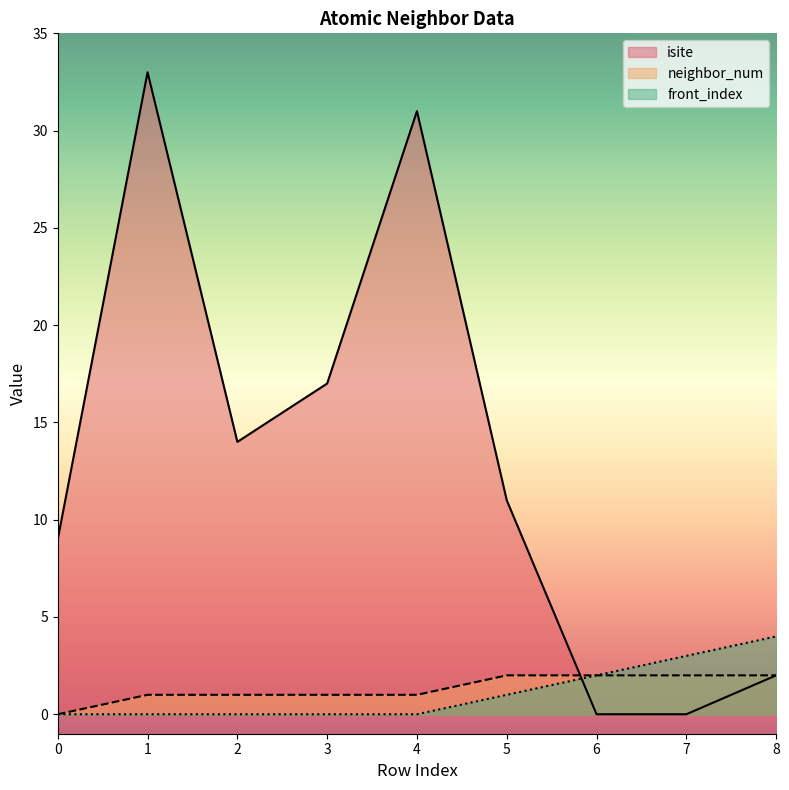

Is it true that neighbor_num equals 4 at 7?

False